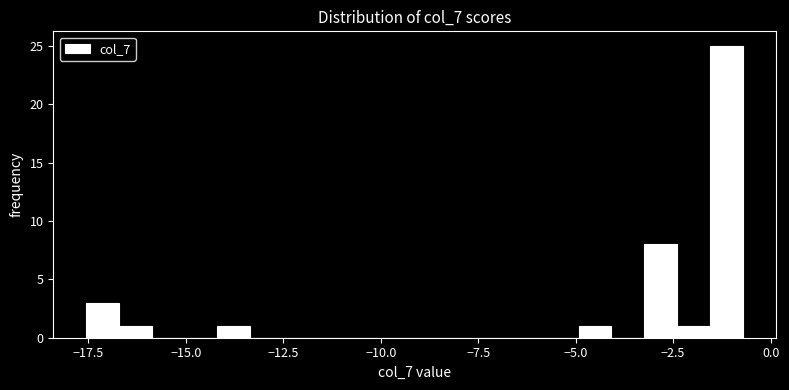

Read against the x-axis, roughly where is the centre of the tallest bar?

-1.0